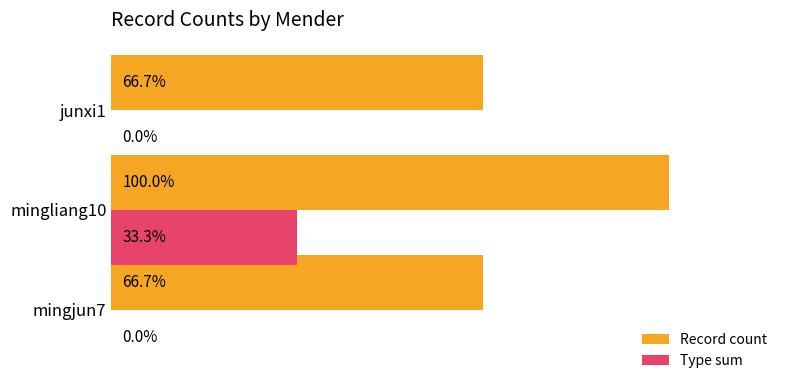

What are all the series names shown in the legend?

Record count, Type sum